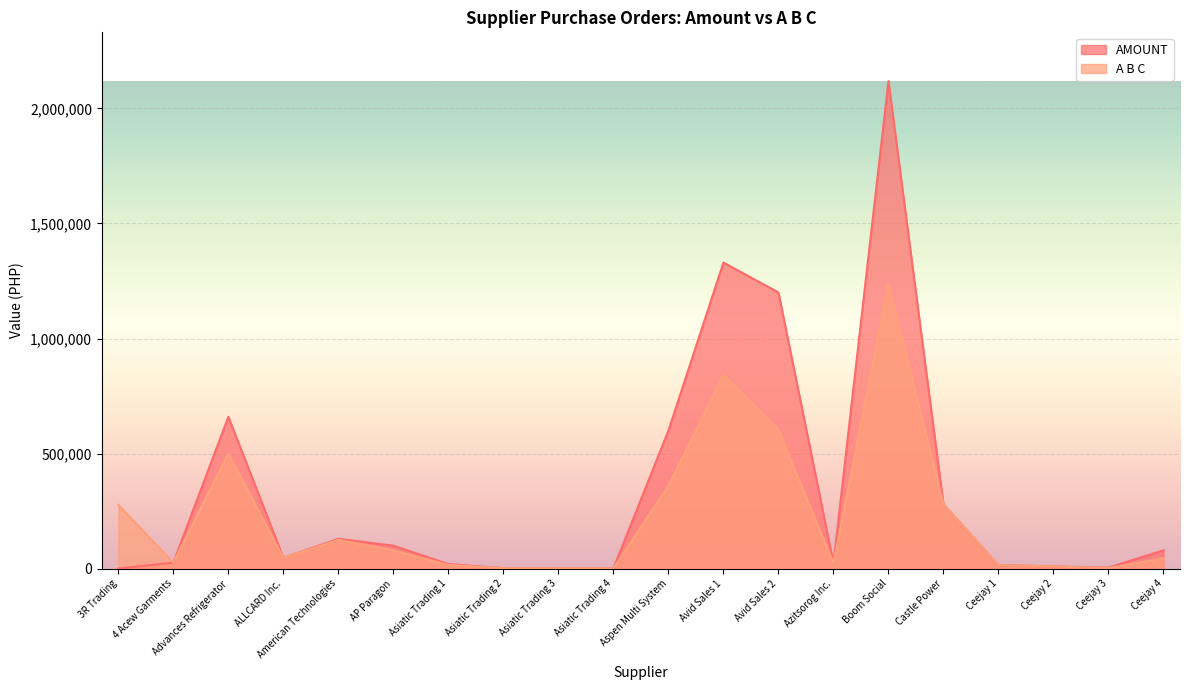

At which label does AMOUNT first exceed 47400?

Advances Refrigerator